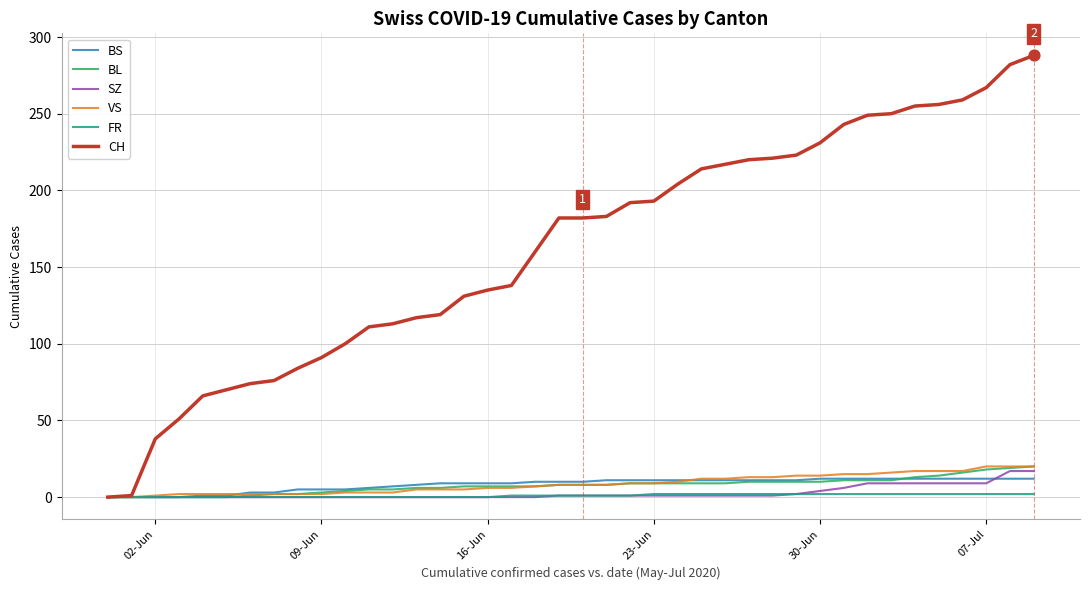

Which series has the largest range (max minus min)?

CH